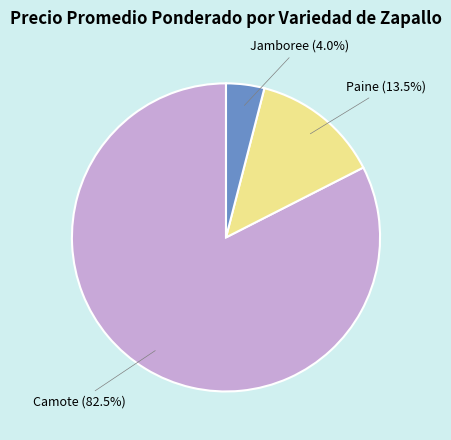

Approximately how many times larger is the value at Camote compared to Paine?

6.1